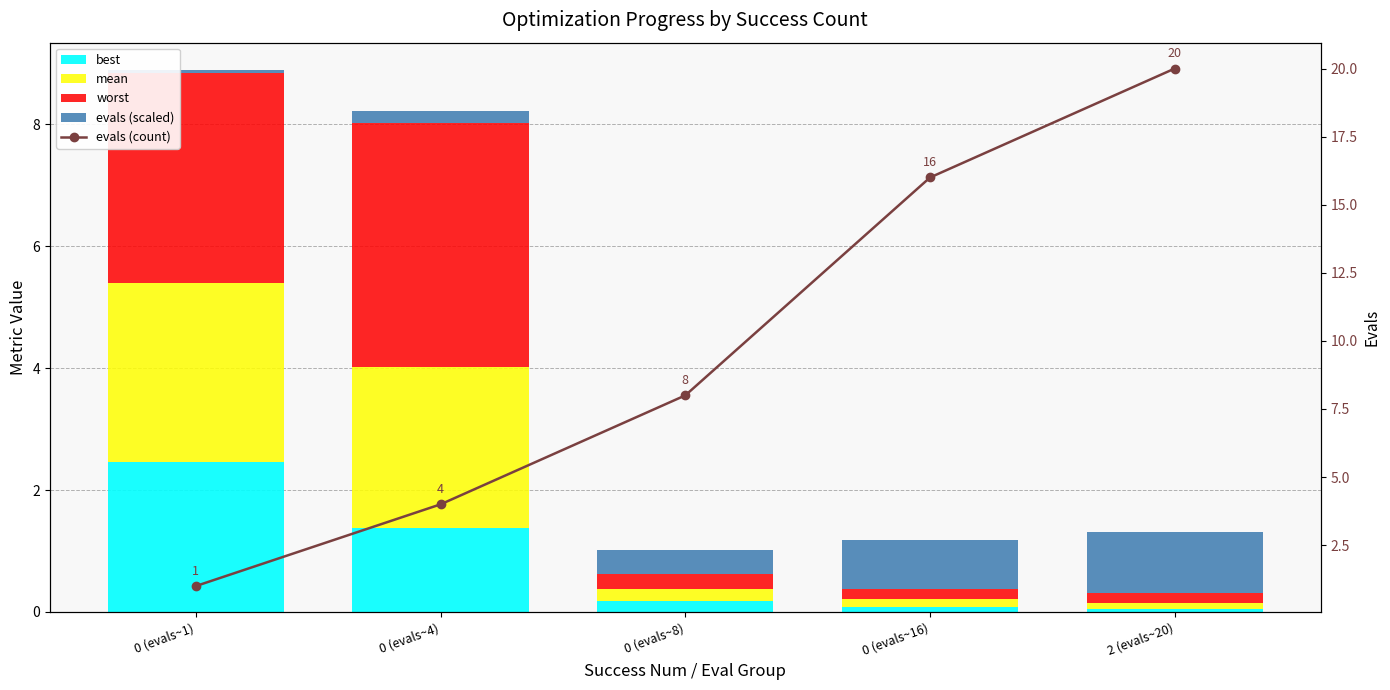

How many categories are shown in the chart?

5